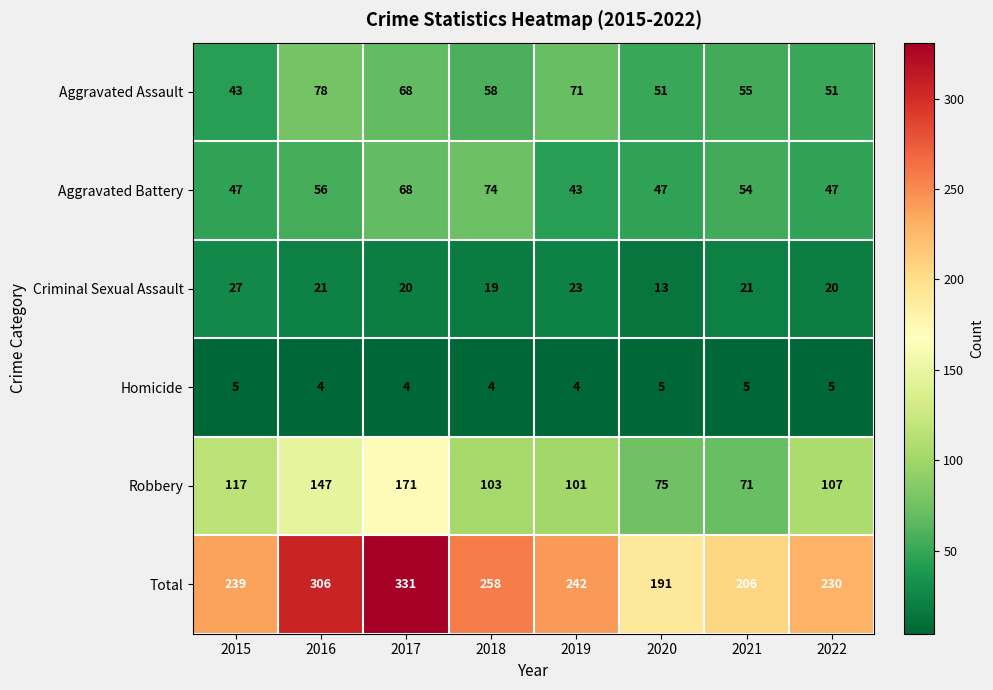

At 2021, list the series in order from smallest to largest.

Homicide, Criminal Sexual Assault, Aggravated Battery, Aggravated Assault, Robbery, Total